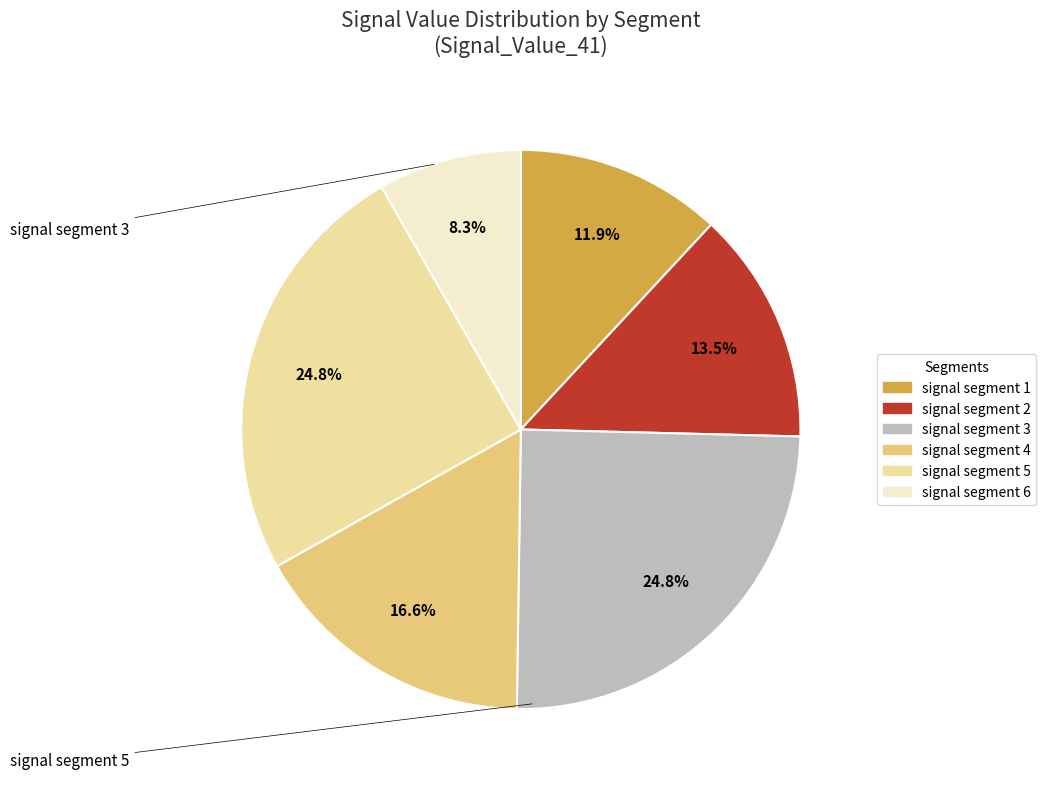

Which slice is the smallest?

signal segment 6